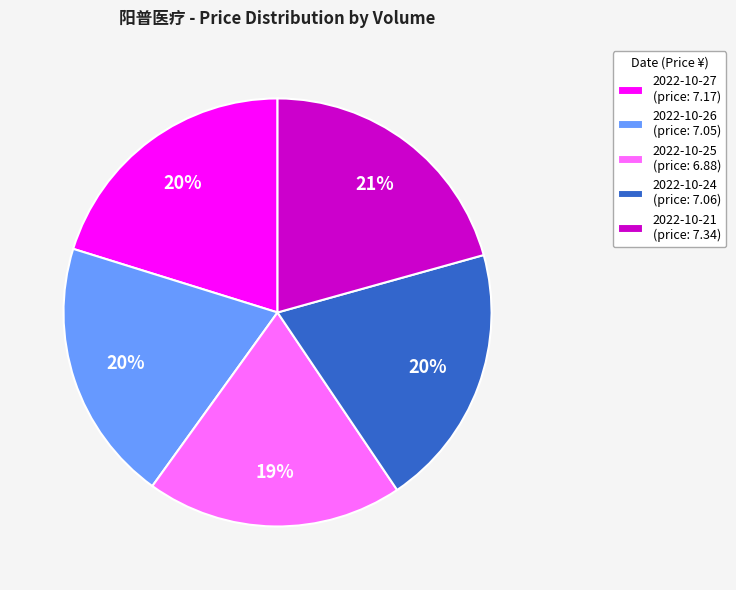

To the nearest percent, what is the combined percentage of 2022-10-27 (price: 7.17) and 2022-10-21 (price: 7.34)?

41%